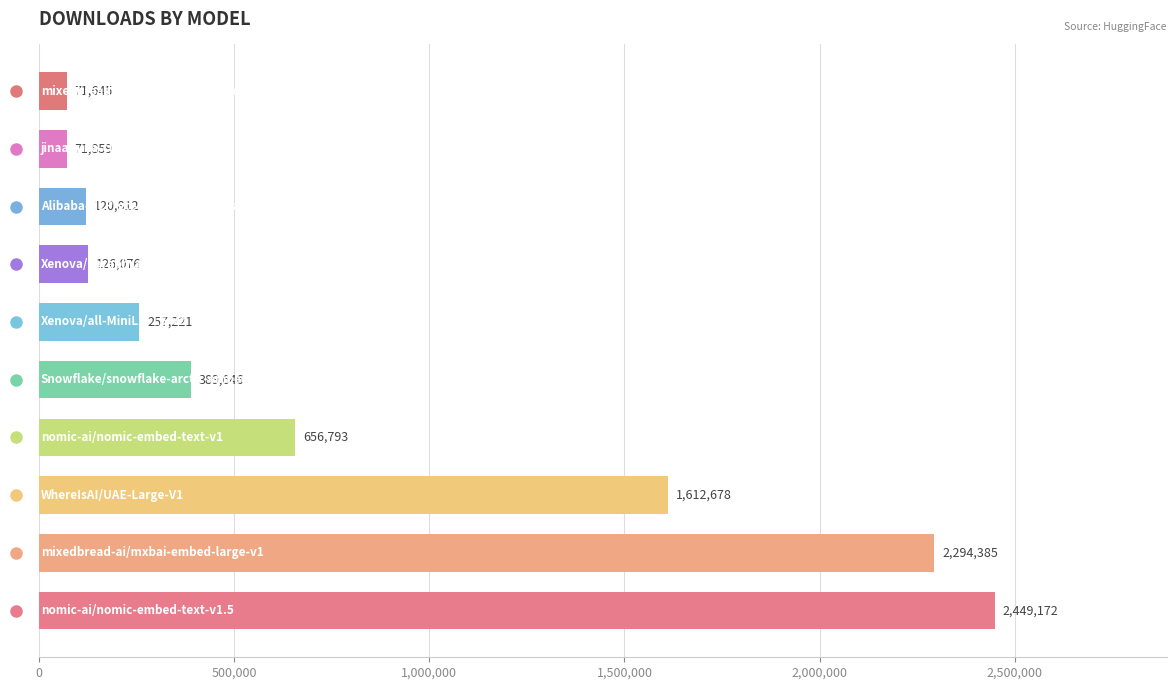

How many bars are there in total?

10